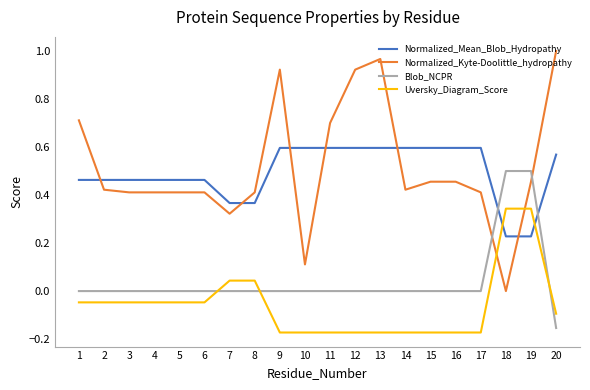

Which category has the highest value across all series?

20